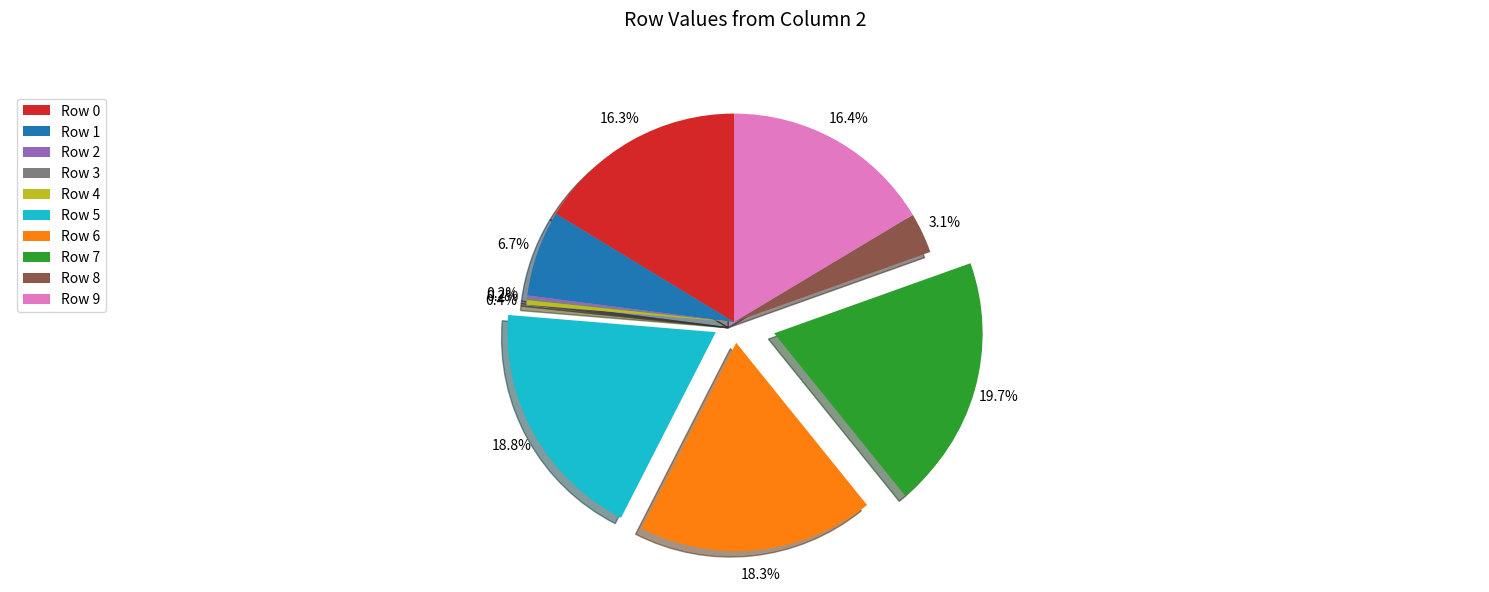

What is the total percentage of Row 1 and Row 9?

23.1%